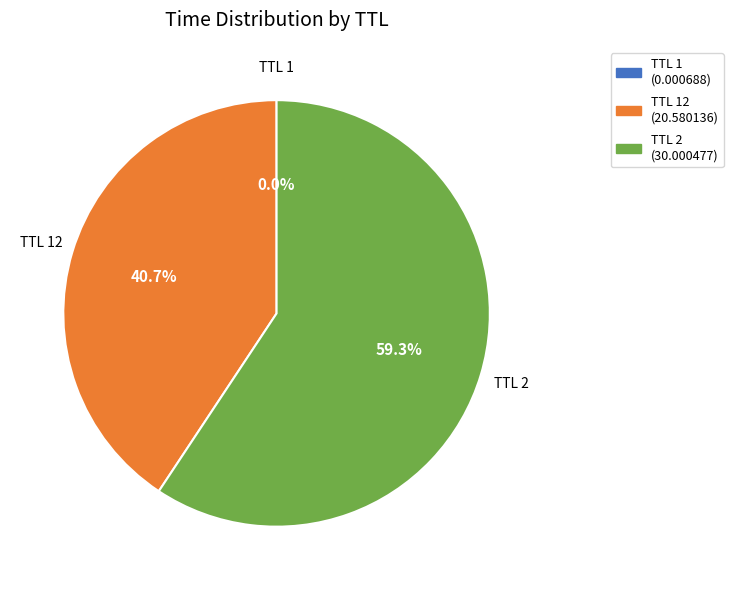

Is there any slice that represents more than half of the pie?

Yes